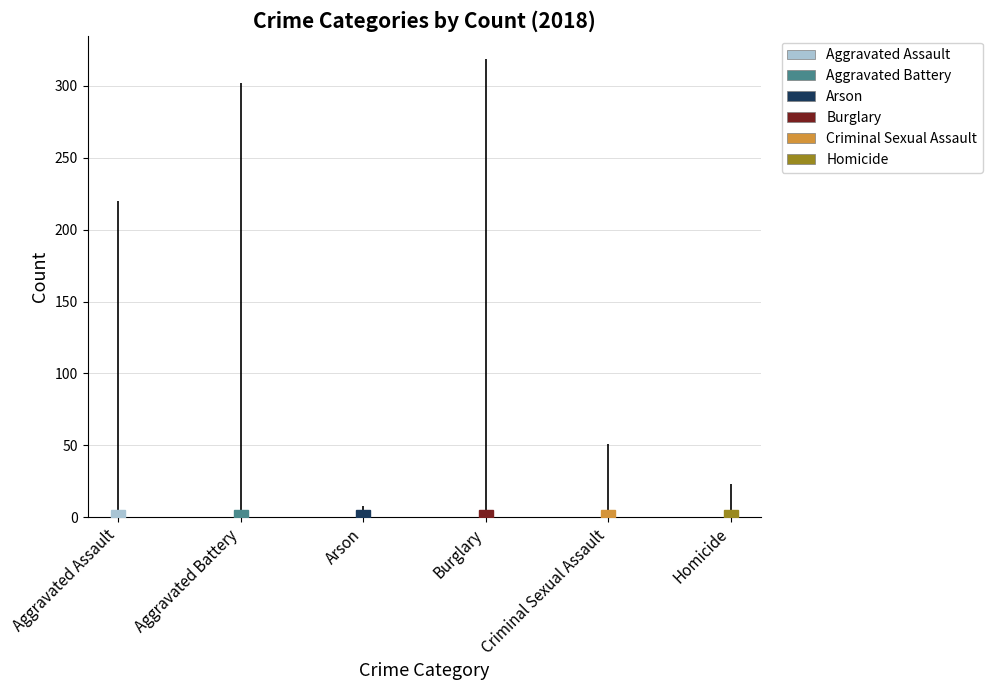

The value of Burglary at Burglary is 0. True or false?

True